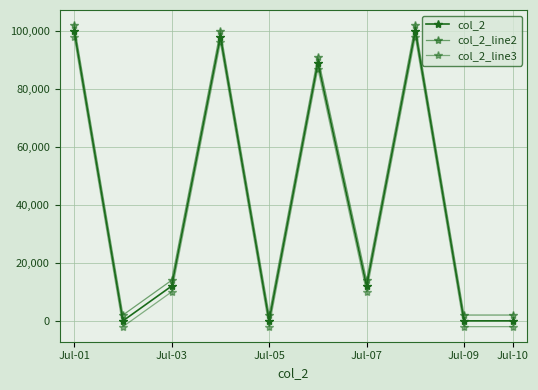

Is this an area chart (filled region under the line)?

No